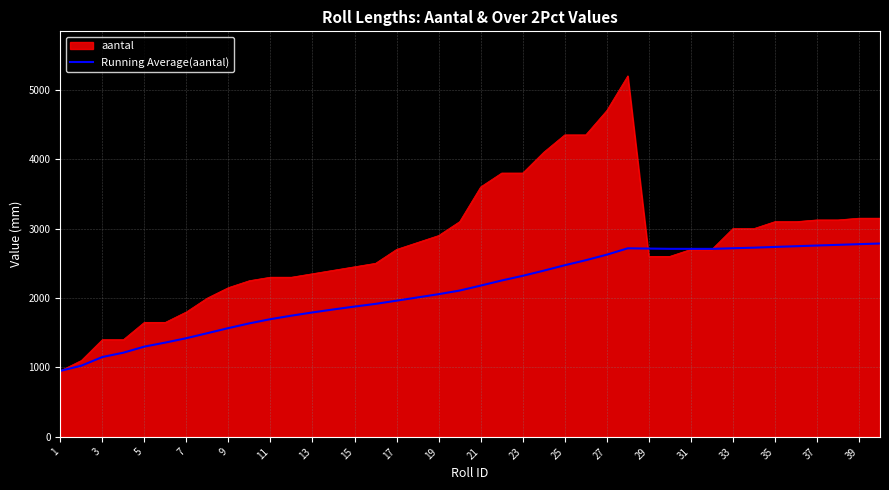

Which series has the largest total across all categories?

aantal